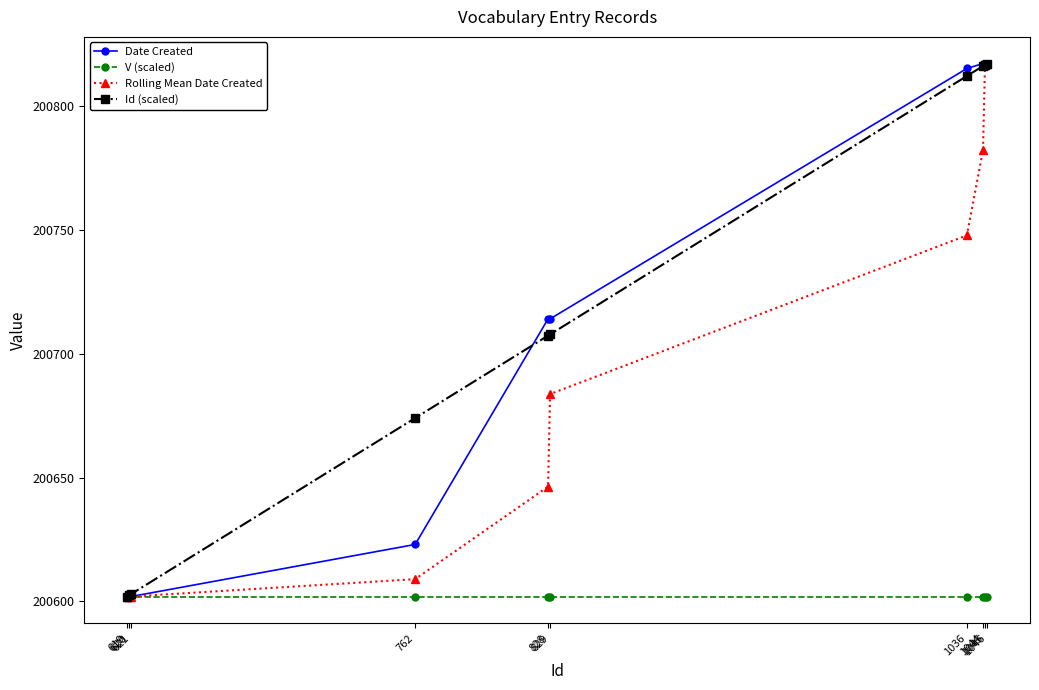

What is the maximum value for Rolling Mean Date Created?

200817.0